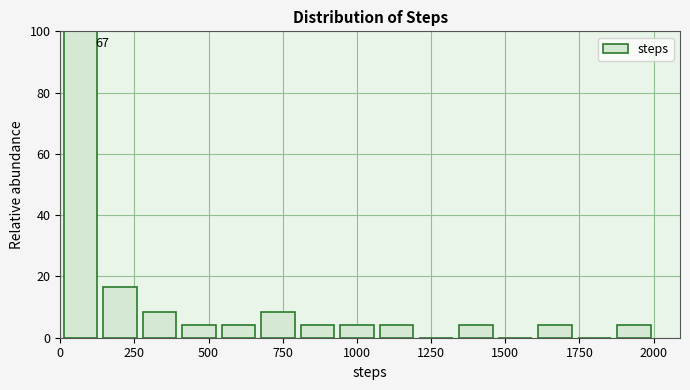

Around what value on the x-axis is the tallest bar? Give the approximate position of its centre, as read against the axis.

50